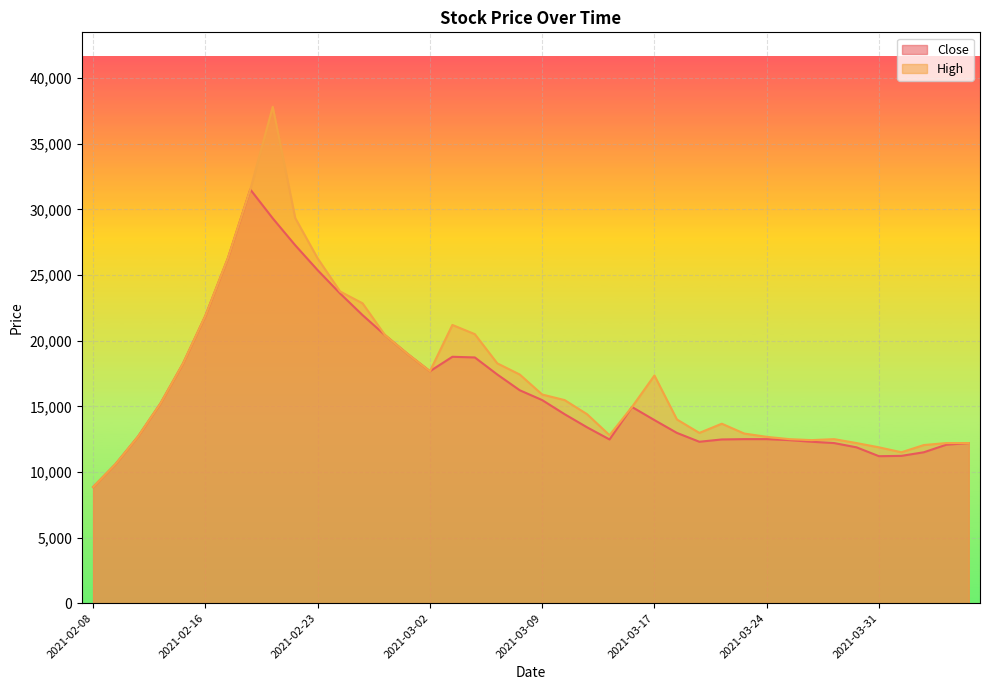

List the series in order of their peak value, highest first.

High, Close